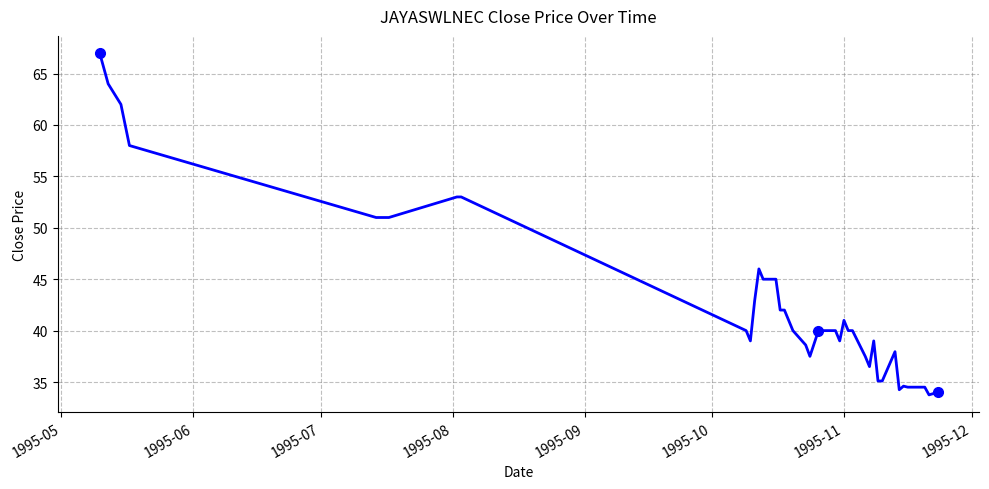

What is the greatest value displayed?

67.0